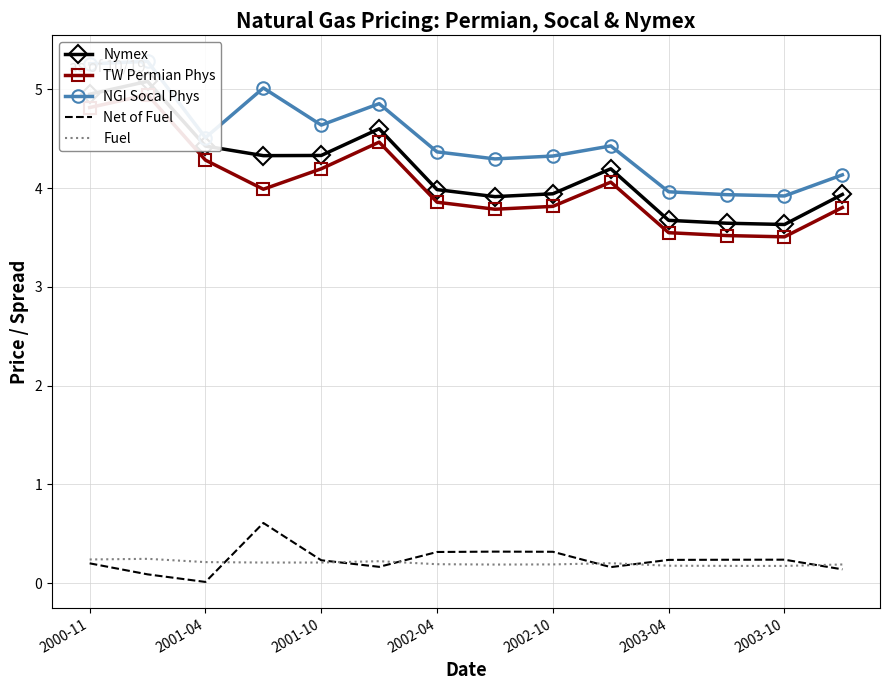

True or false: Nymex and Net of Fuel intersect in this chart.

False